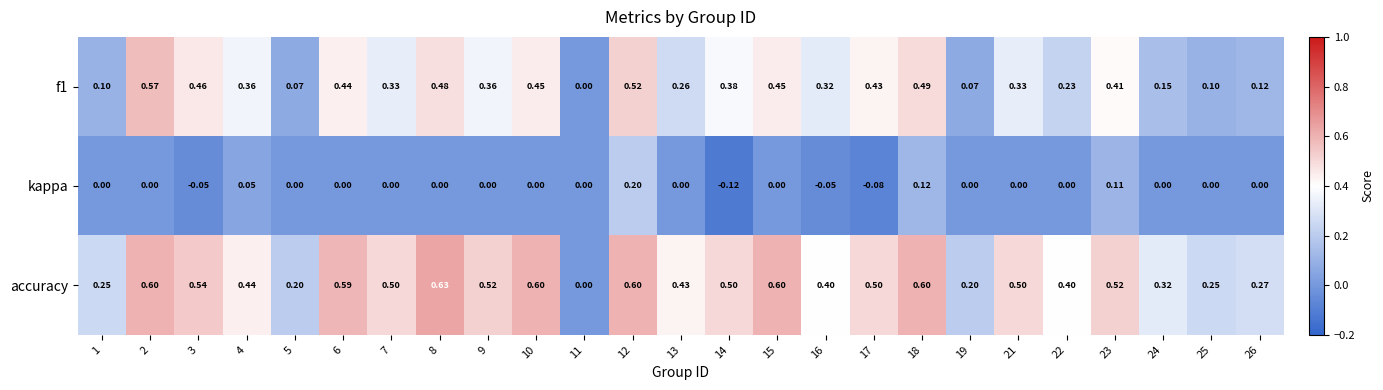

Is the value of kappa at 14 greater than the value of f1 at 16?

No